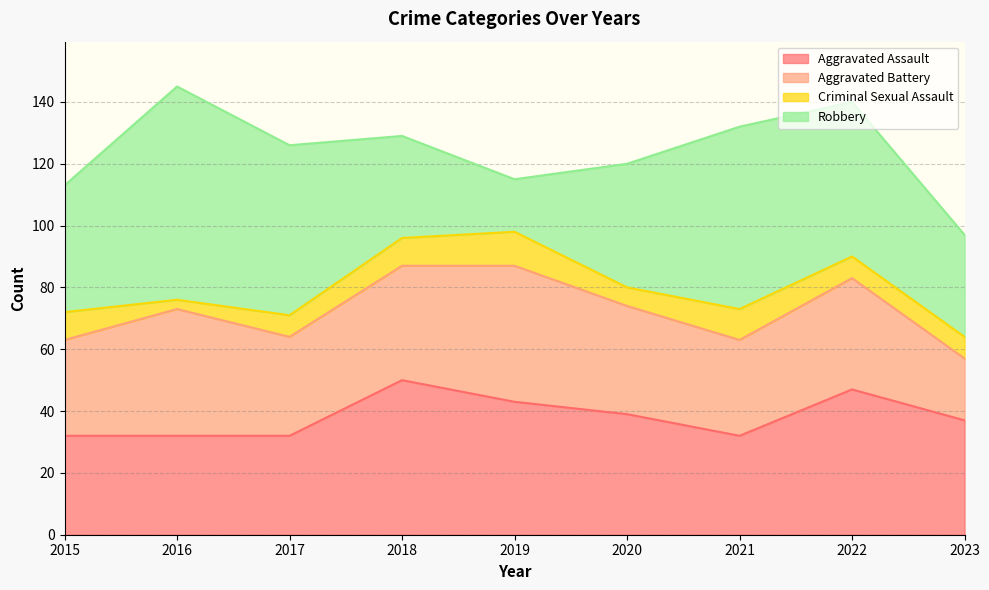

At which label does Aggravated Battery reach its peak?

2019